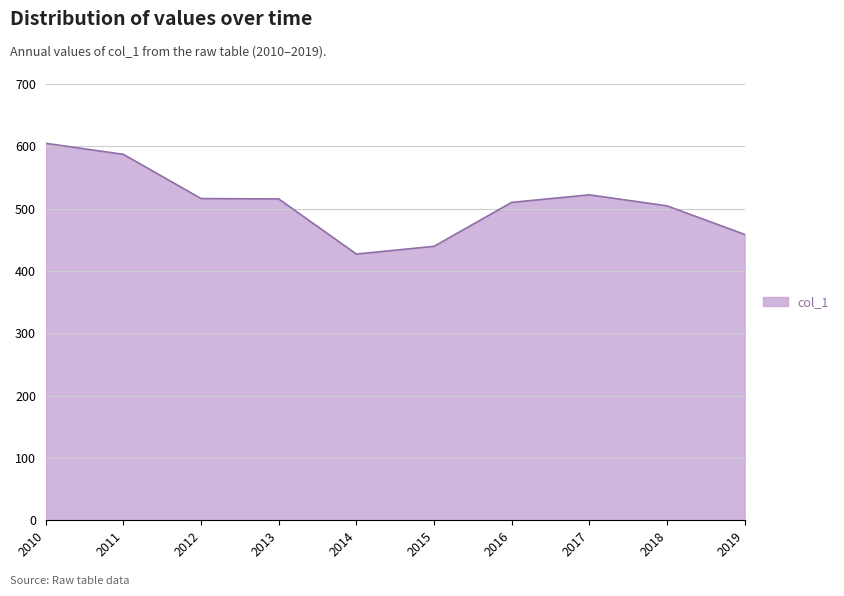

What is the difference between the values at 2018 and 2015?

65.0